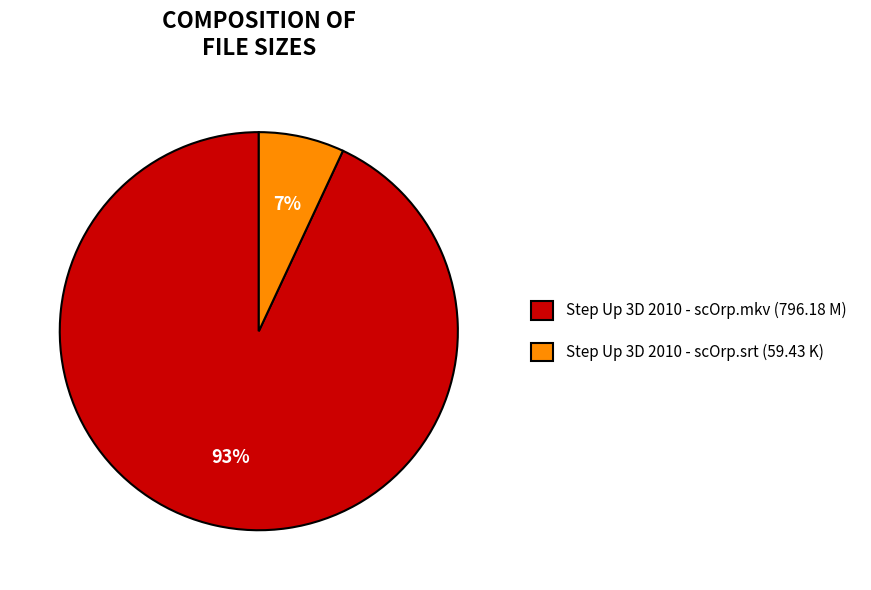

Combined, do Step Up 3D 2010 - scOrp.mkv and Step Up 3D 2010 - scOrp.srt account for over 50%?

Yes